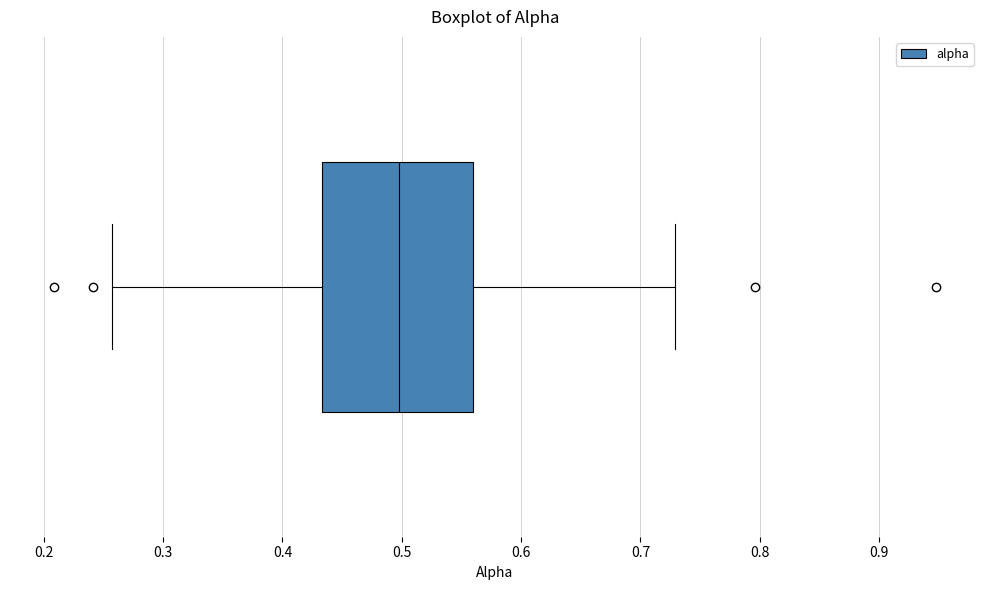

Where does the median line of the box sit on the x-axis? The values are not printed on the chart, so give them approximately, as read against the axis.

0.50